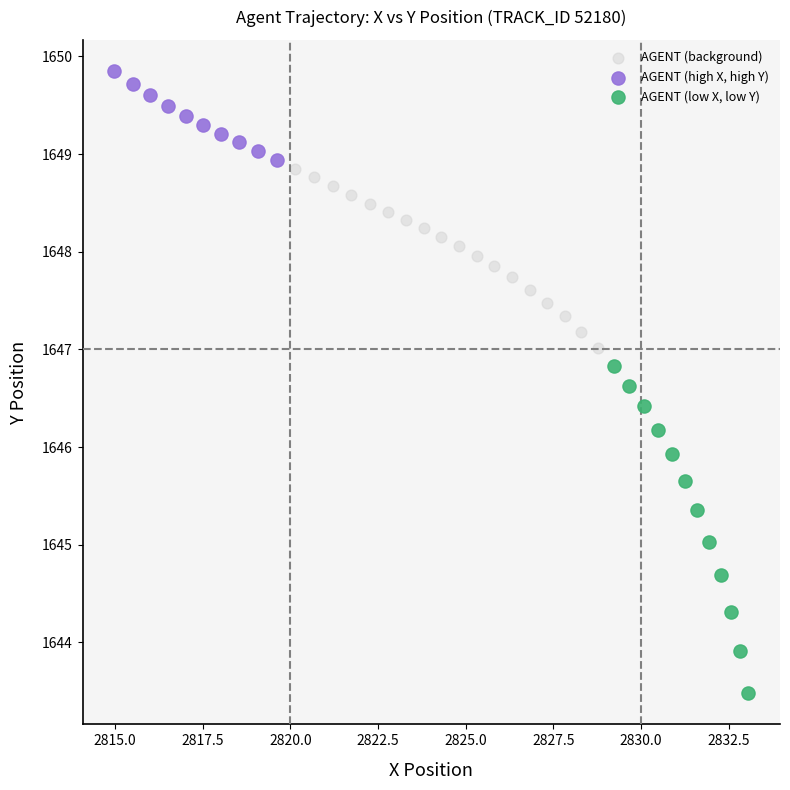

Which series has the largest Y range (max minus min)?

AGENT (low X, low Y)